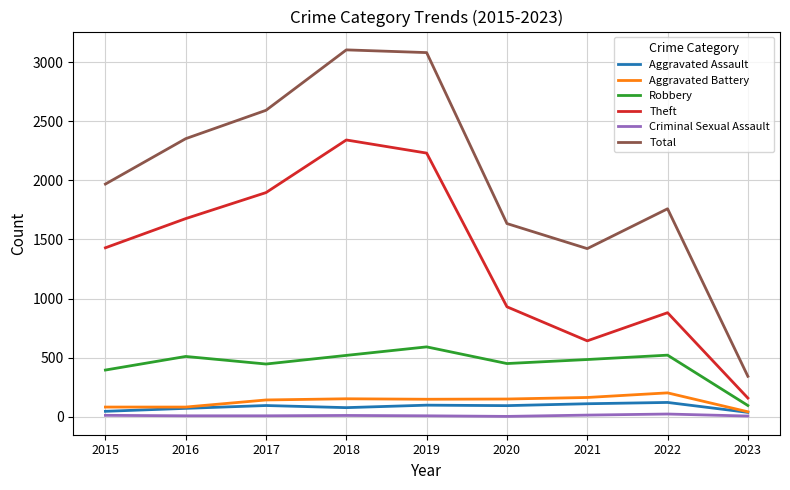

Which series changed the most between 2015 and 2017?

Total